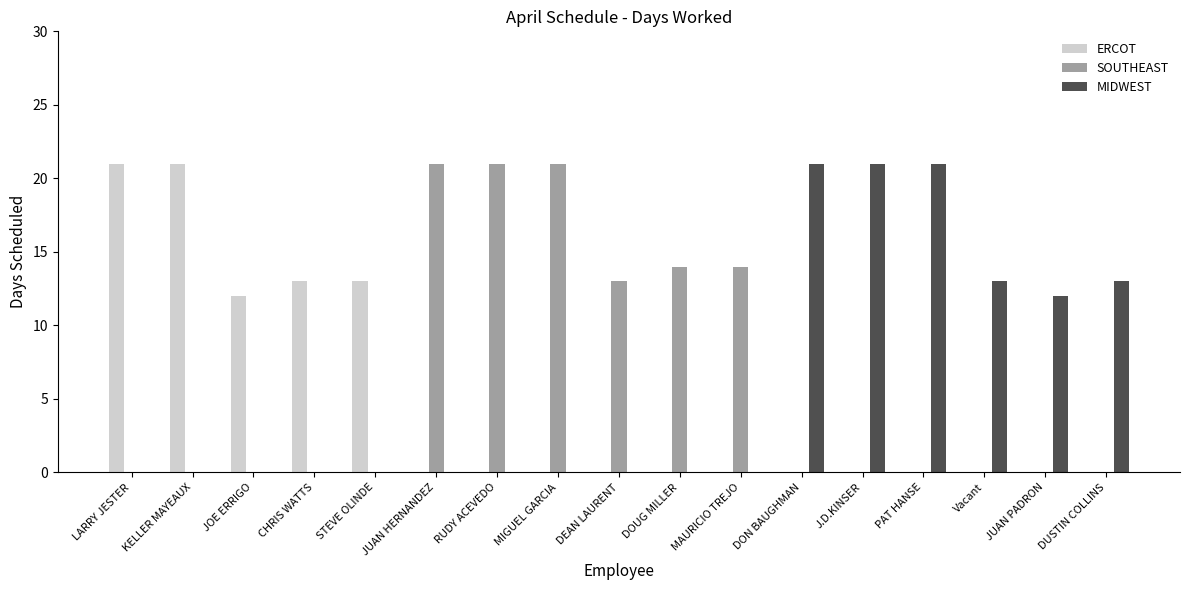

Where is SOUTHEAST nearest to the value 10?

DEAN LAURENT